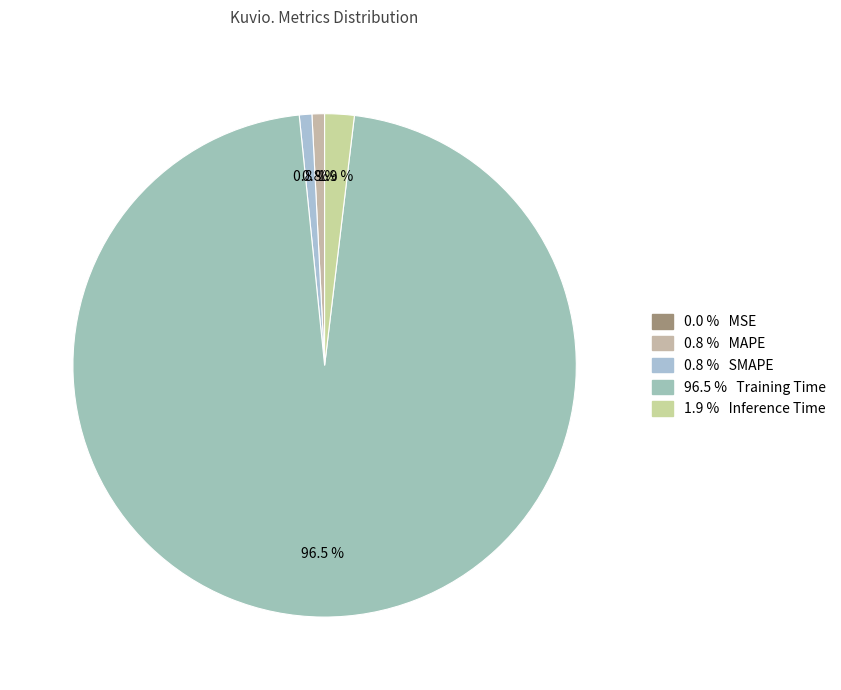

What is the largest slice in the pie chart?

Training Time